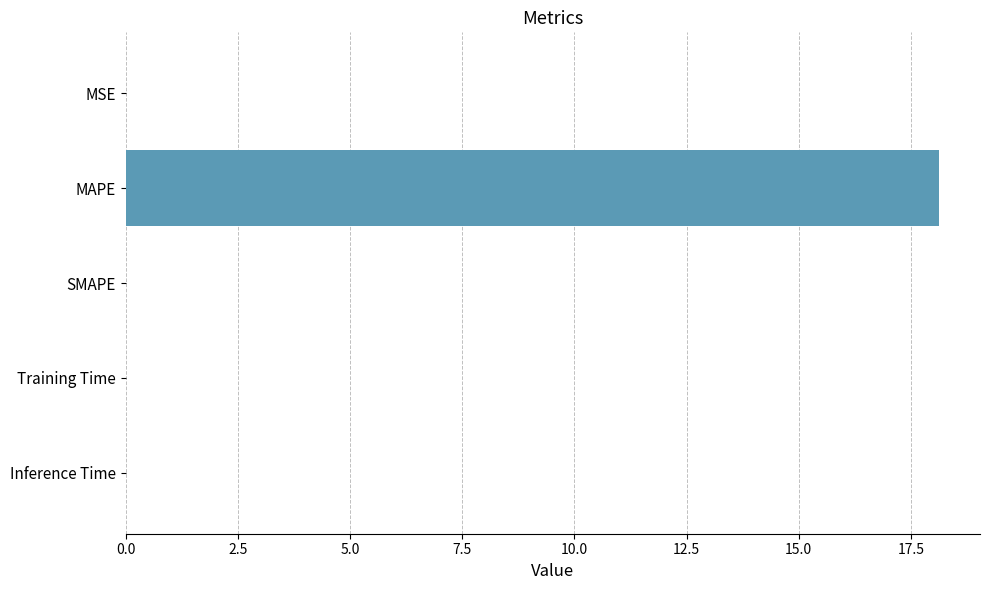

What is the sum of all values?

18.2